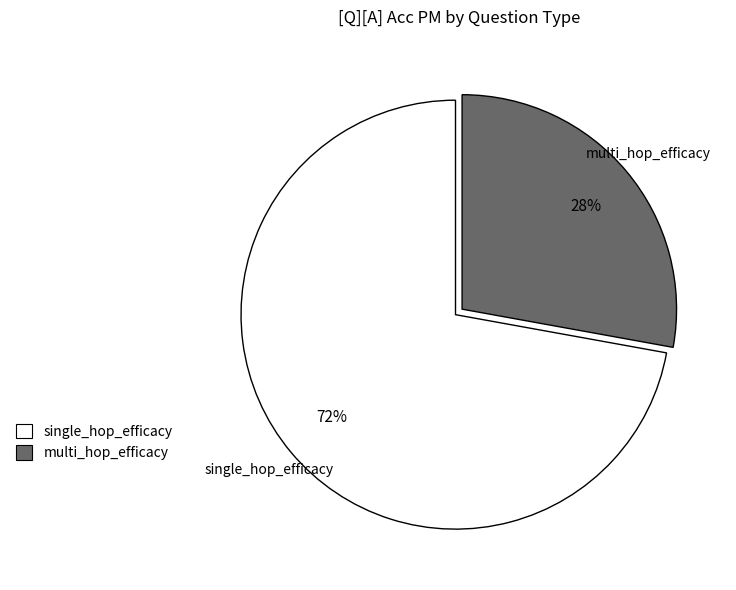

Is there a majority slice in this chart?

Yes